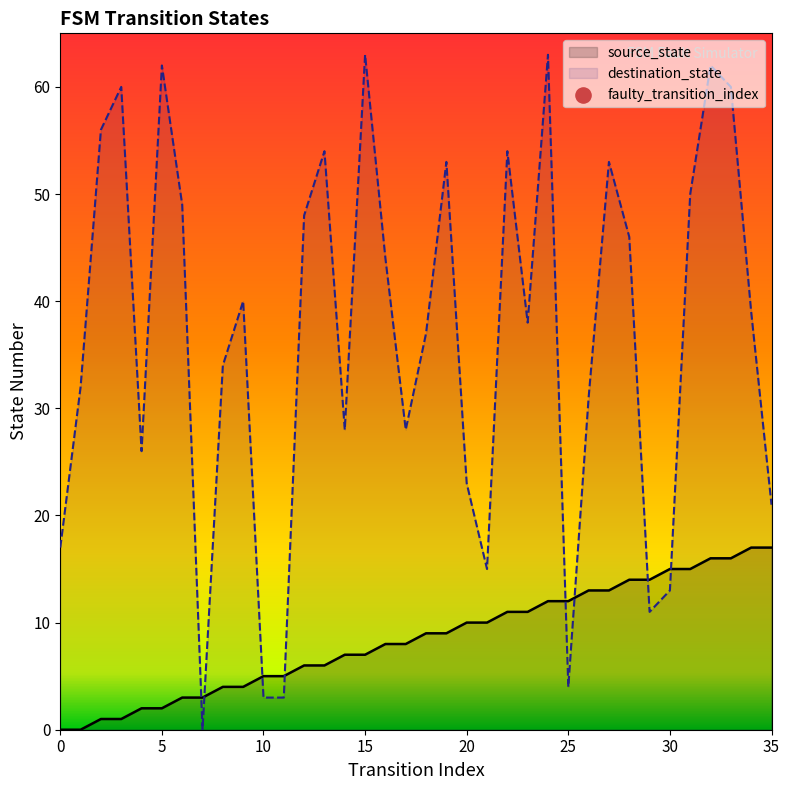

Which series reaches the minimum Y coordinate?

source_state